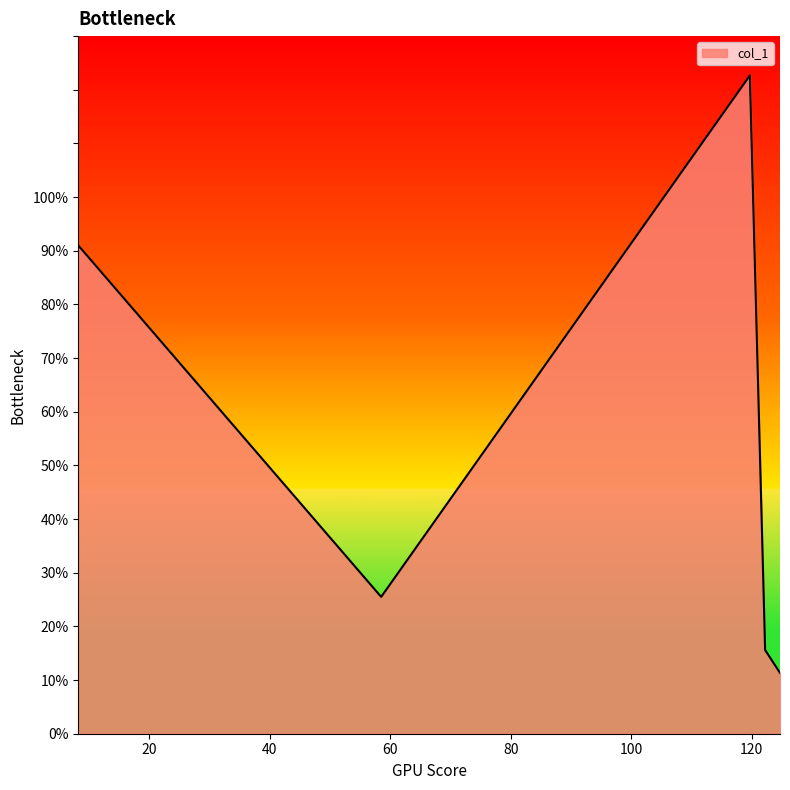

How many interior local valleys (lower than both neighbors) does the data have?

1